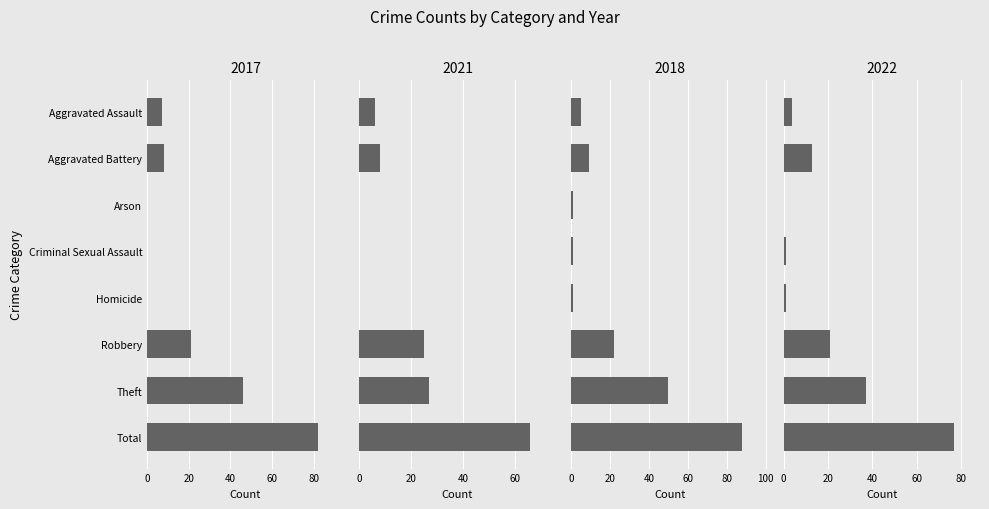

What is the total value across all series at Criminal Sexual Assault?

2